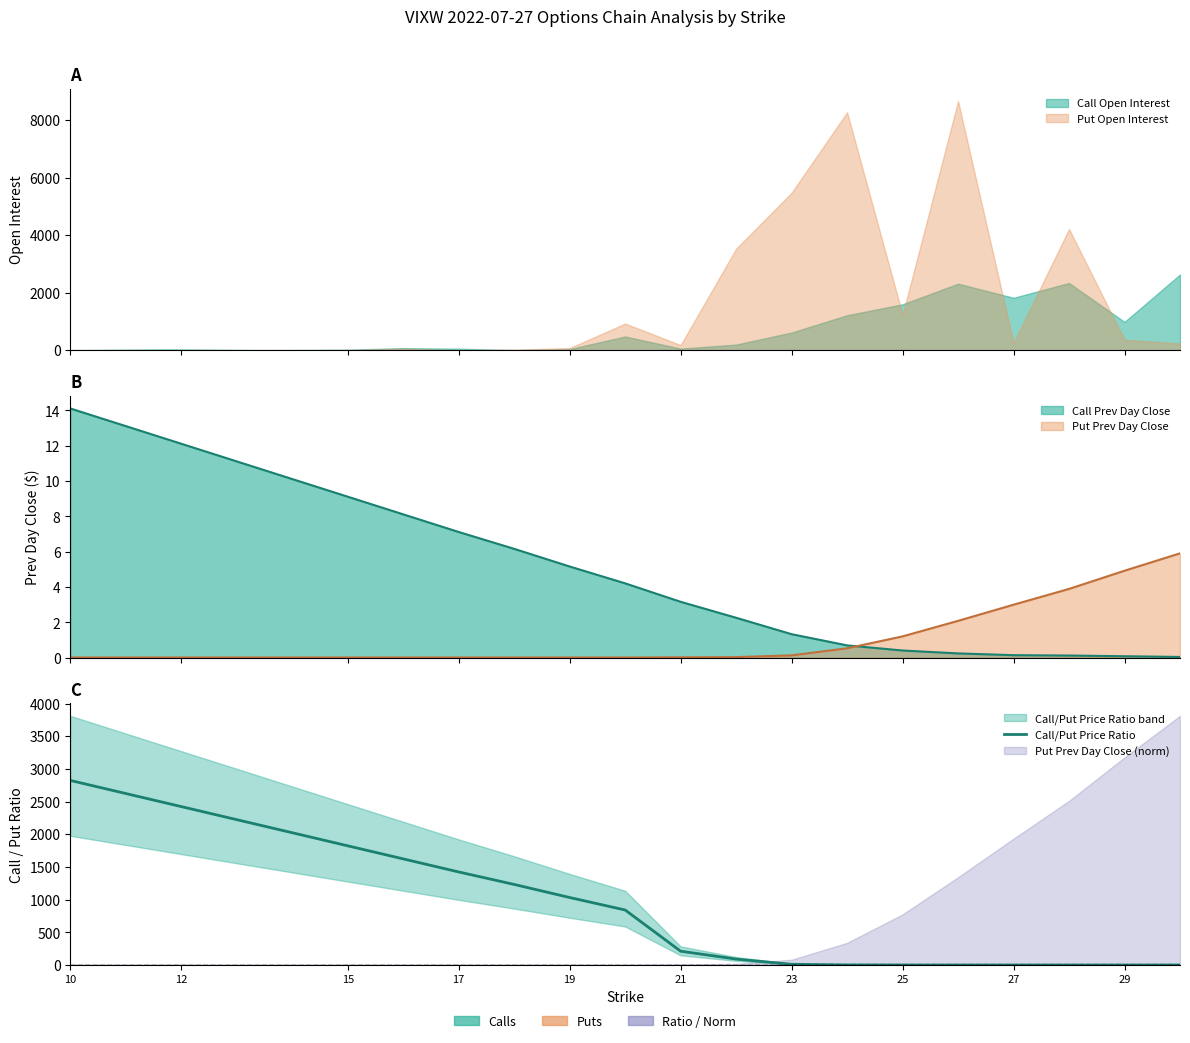

What is the sum of all values?

18179.3